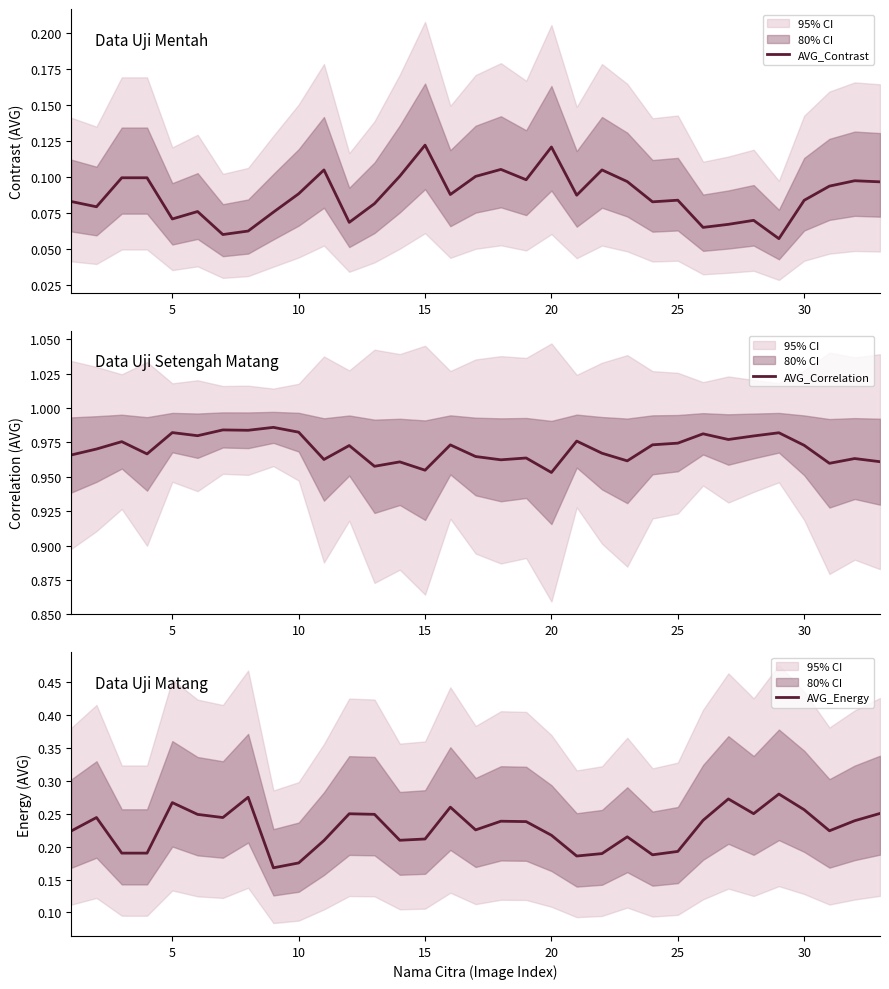

What is the value of the AVG_Correlation point at the 7th from the left?

1.0